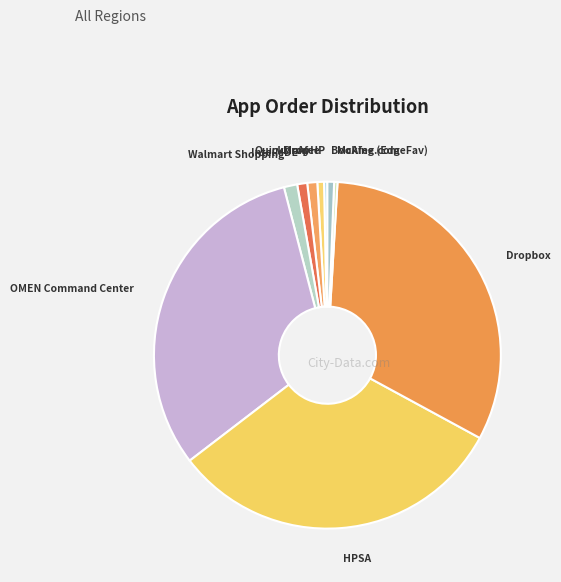

How many segments does this pie chart have?

10